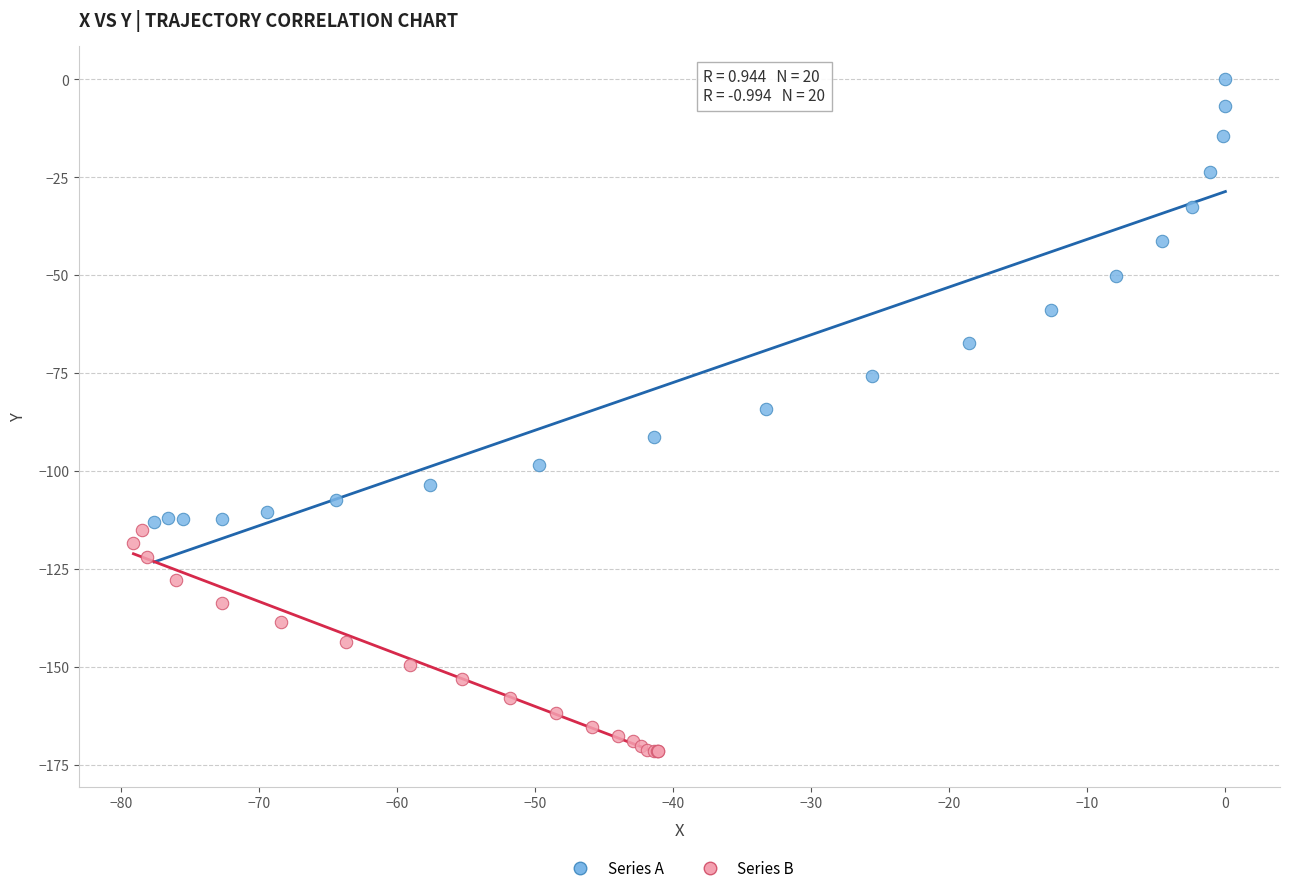

Which series reaches the maximum Y coordinate?

Series A